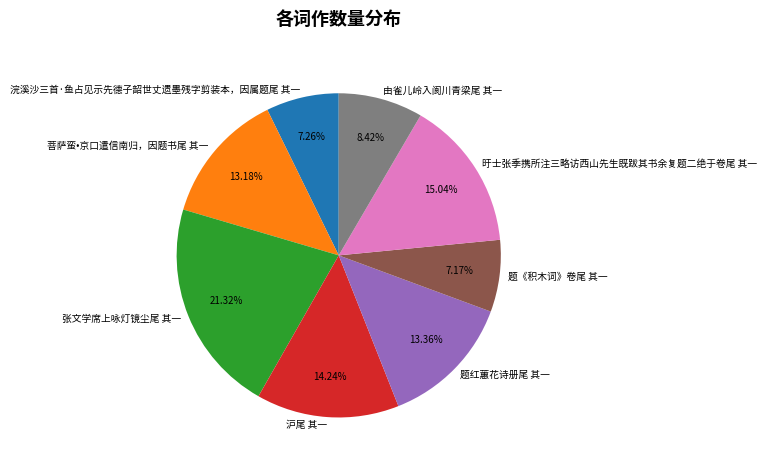

Which has a higher value, 张文学席上咏灯镜尘尾 其一 or 旴士张季携所注三略访西山先生既跋其书余复题二绝于卷尾 其一?

张文学席上咏灯镜尘尾 其一